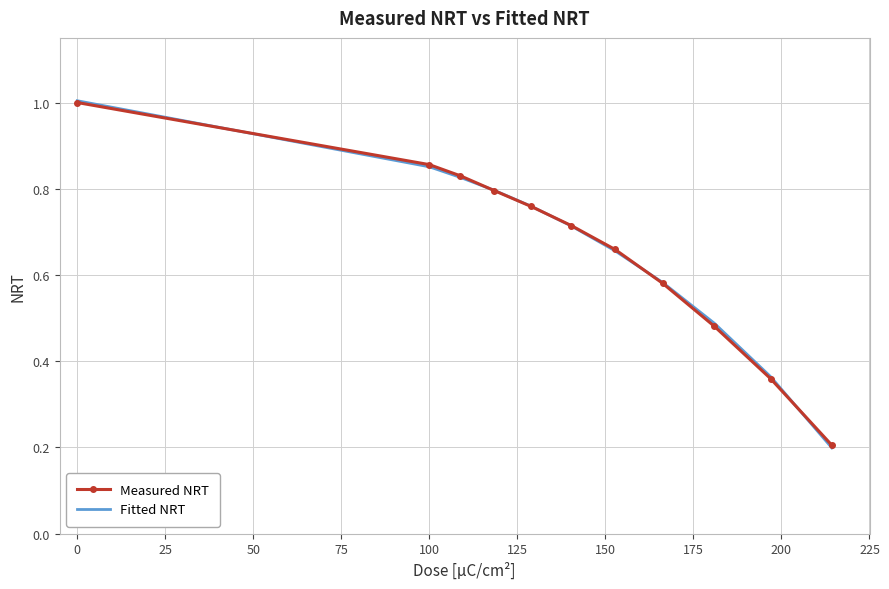

What is the greatest value displayed?

1.0